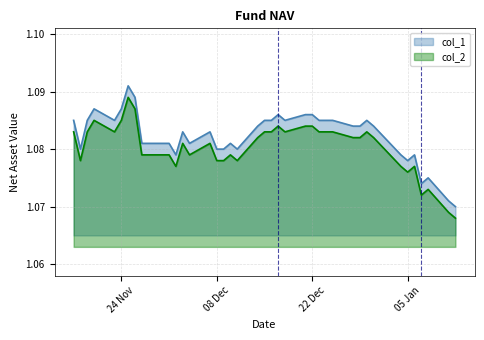

At which label is col_2 closest to 1?

2016-01-12